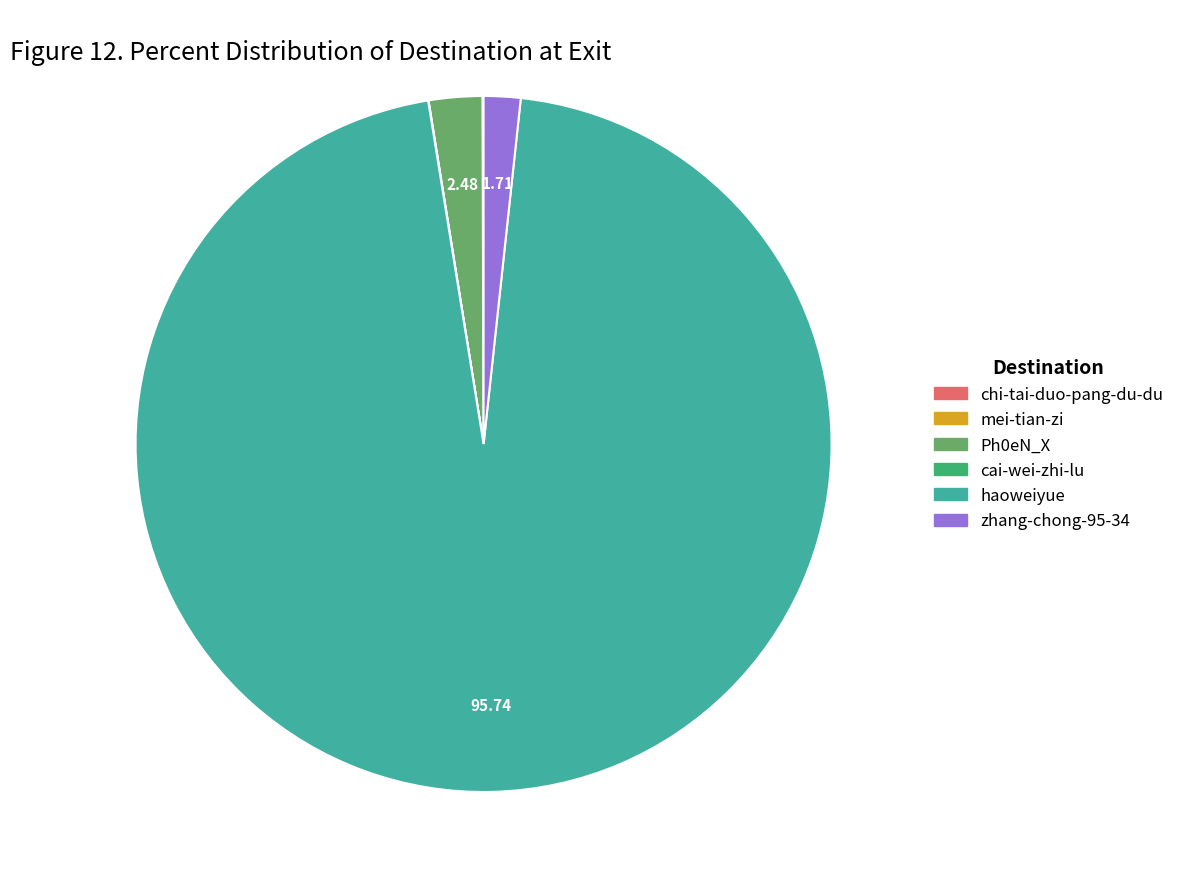

Is the sum of Ph0eN_X and zhang-chong-95-34 greater than half?

No